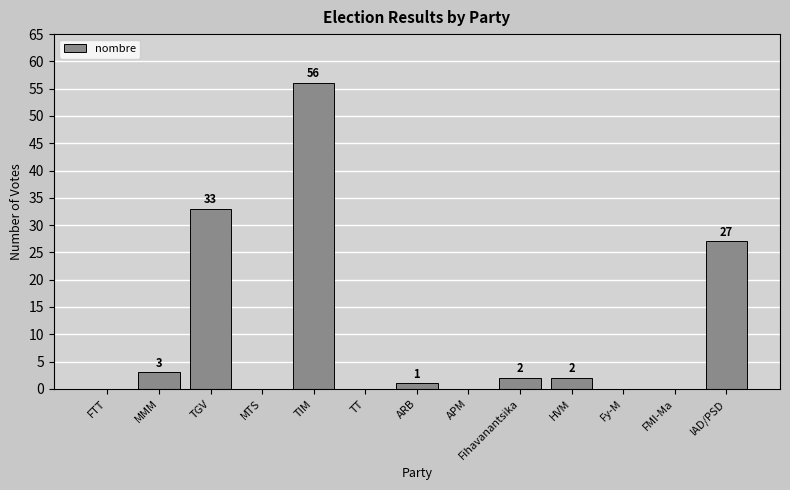

Between TGV and FTT, which is larger?

TGV